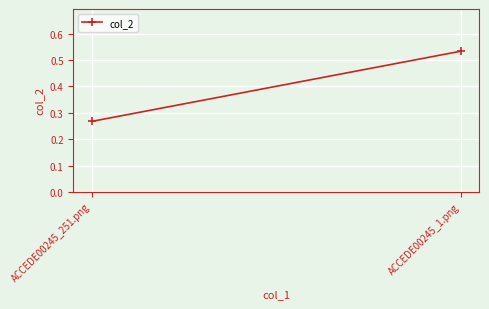

What is the greatest value displayed?

0.5